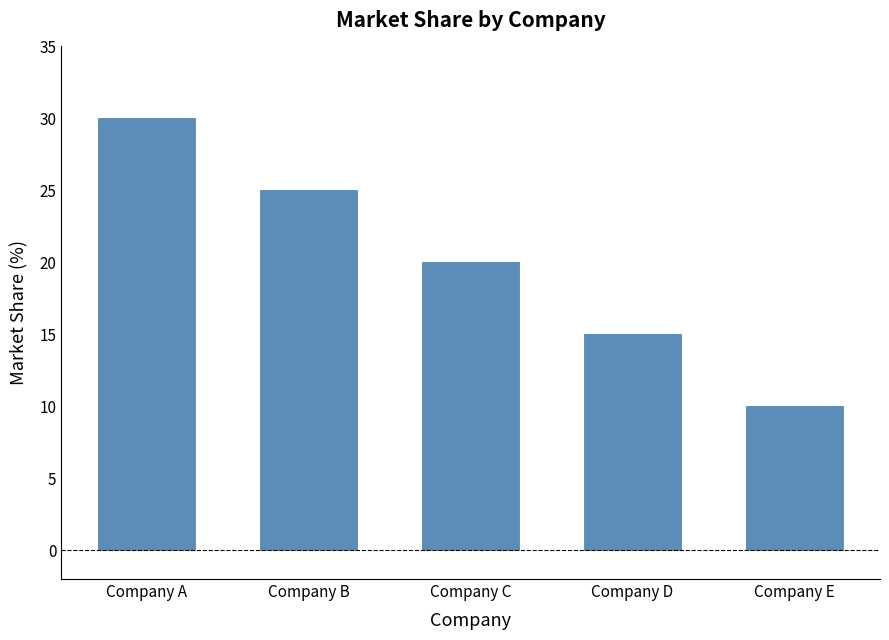

Rank the categories by value from highest to lowest.

Company A, Company B, Company C, Company D, Company E